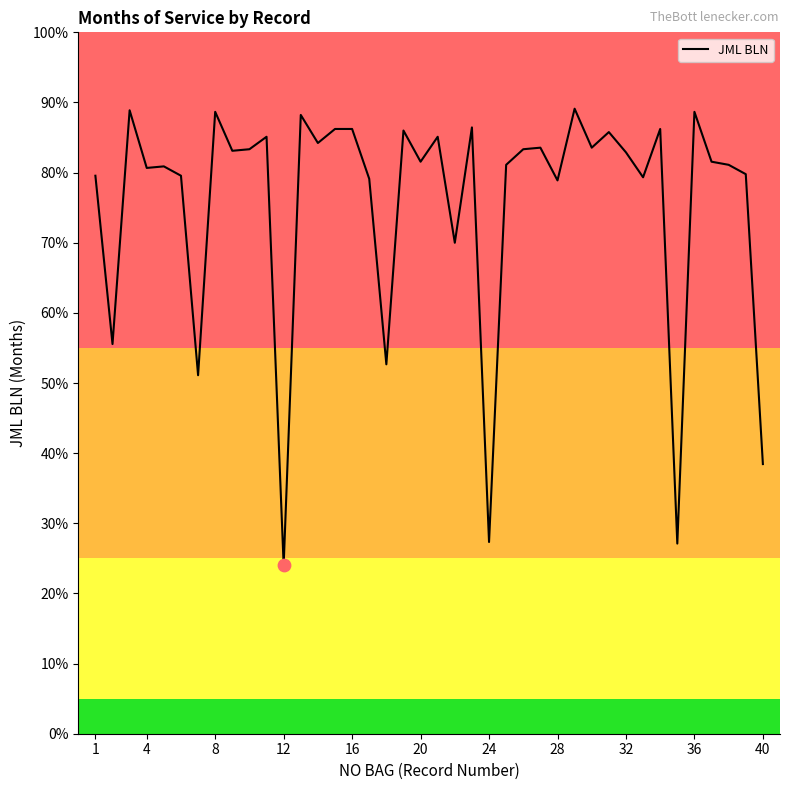

Is this an area chart (filled region under the line)?

No